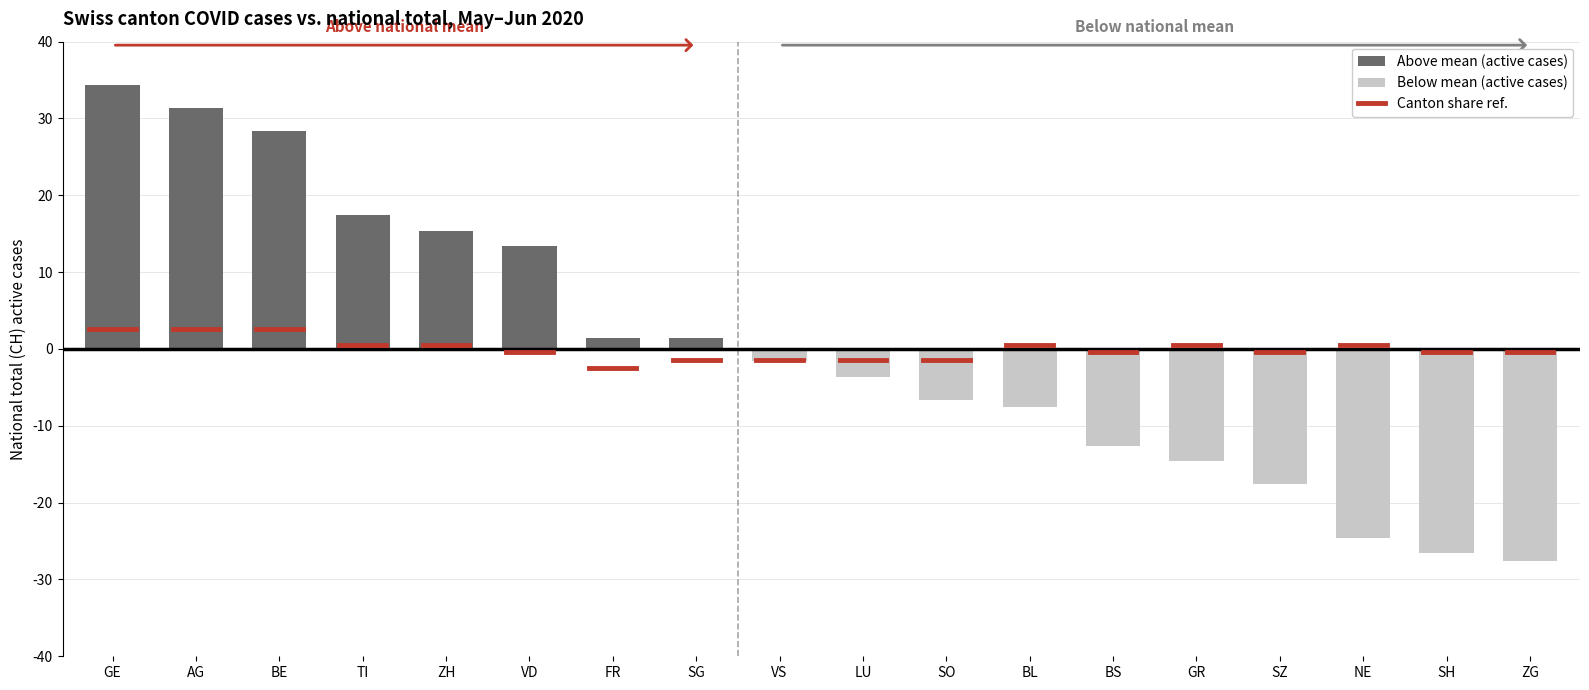

How many series are shown in this chart?

1